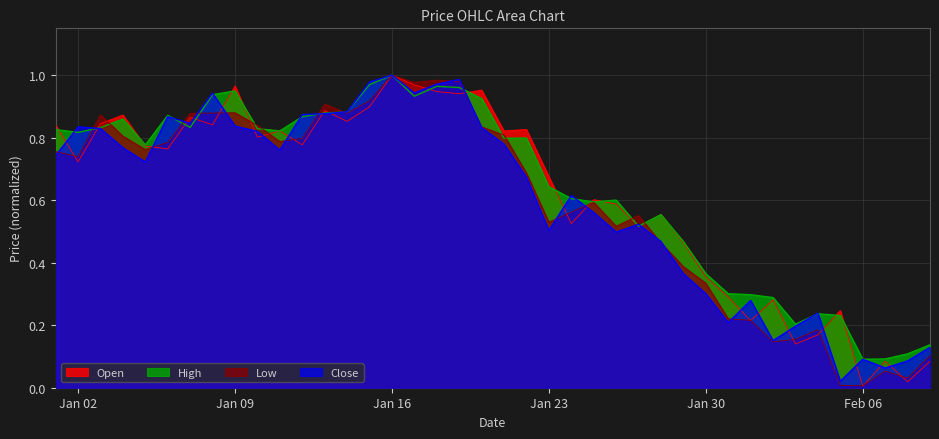

At which category is the sum across all series the highest?

Jan 16